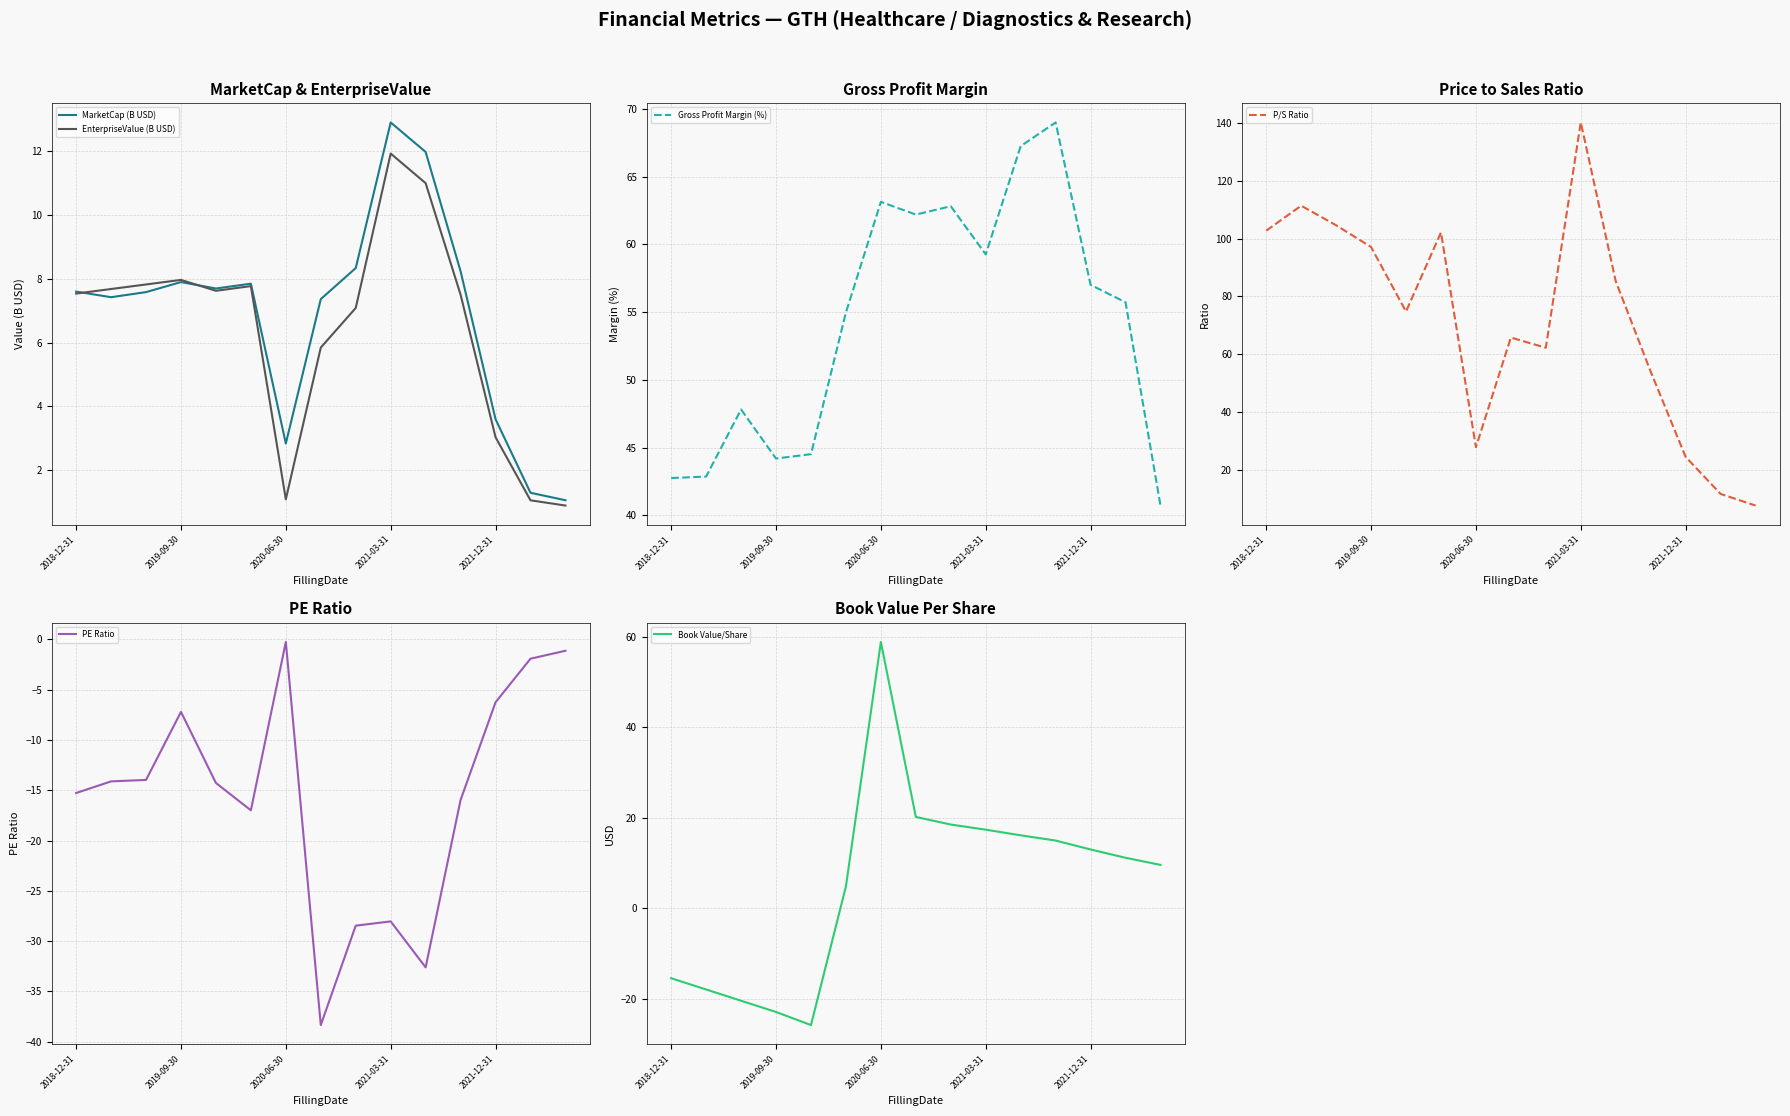

What is the value of the MarketCap (B USD) point at the 5th from the left?

7.7